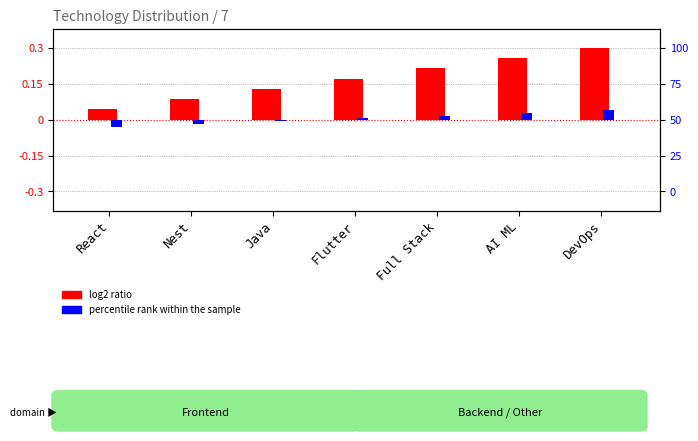

The value of log2 ratio at Java is 0.1. True or false?

True